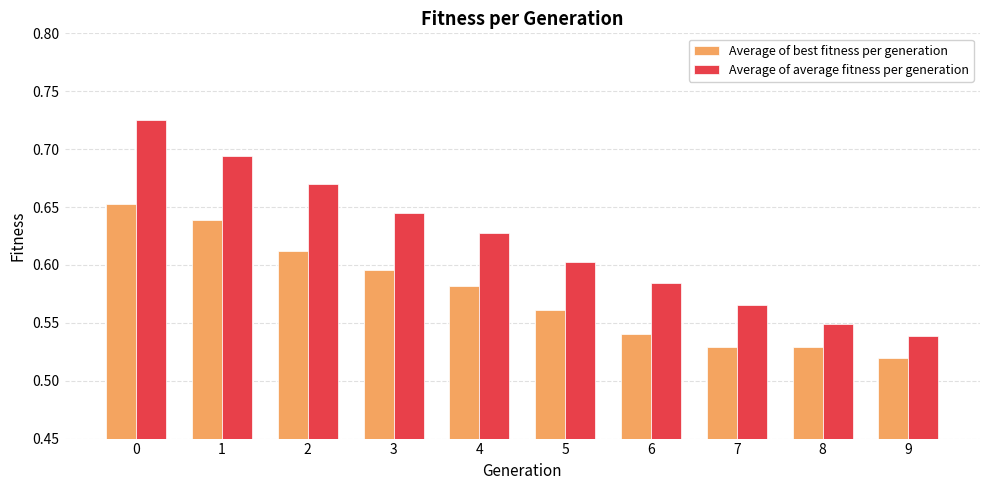

What is the difference between the second highest and minimum values in the Average of best fitness per generation series?

0.1